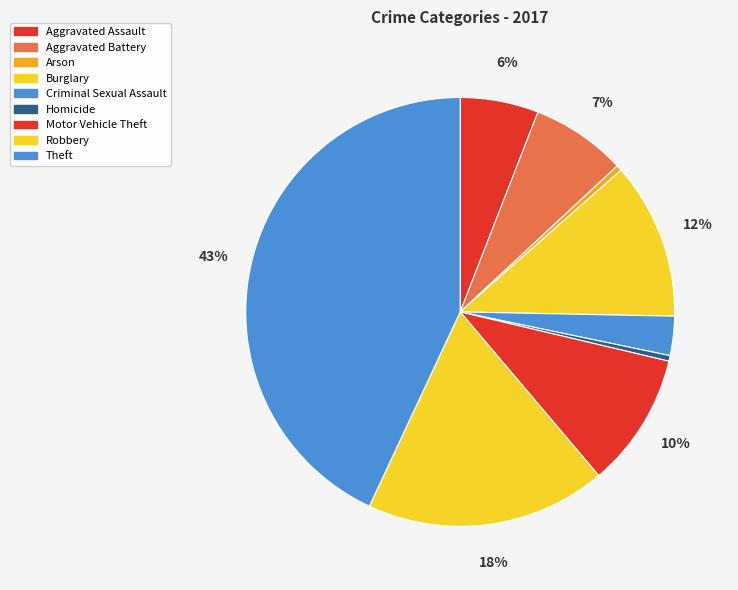

How many slices are in this pie chart?

9